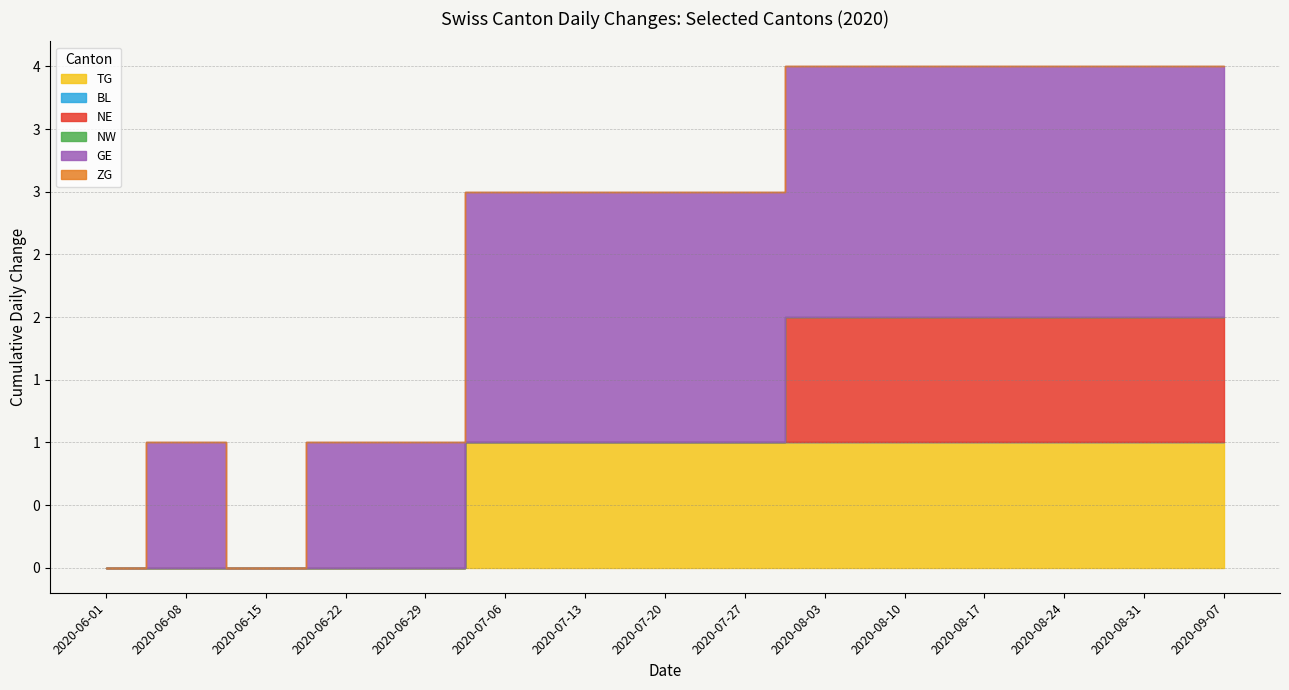

Between 2020-07-27 and 2020-08-31, which is larger?

2020-07-27